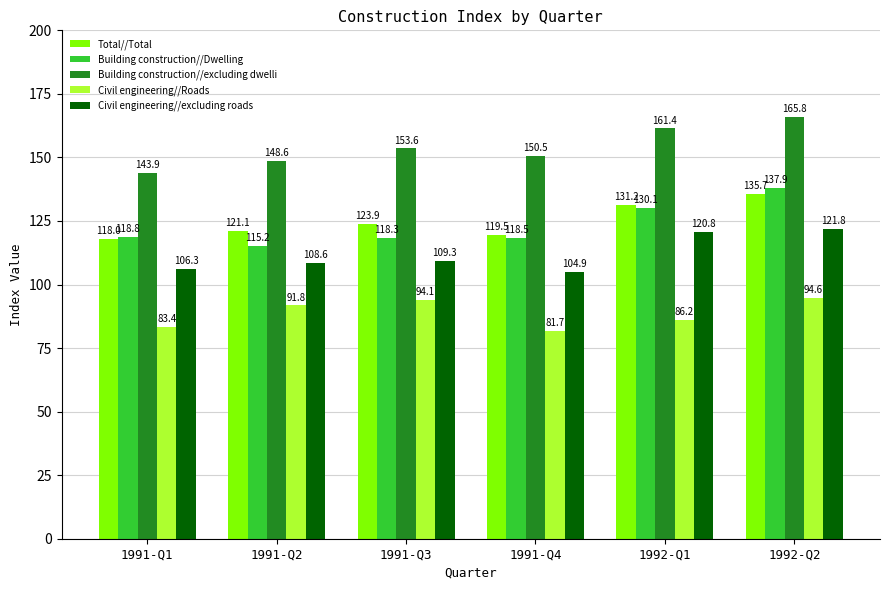

Reading left to right, list all the values displayed in this chart.

Total//Total: 1991-Q1=118.0	1991-Q2=121.1	1991-Q3=123.9	1991-Q4=119.5	1992-Q1=131.2	1992-Q2=135.7
Building construction//Dwelling: 1991-Q1=118.8	1991-Q2=115.2	1991-Q3=118.3	1991-Q4=118.5	1992-Q1=130.1	1992-Q2=137.9
Building construction//excluding dwelli: 1991-Q1=143.9	1991-Q2=148.6	1991-Q3=153.6	1991-Q4=150.5	1992-Q1=161.4	1992-Q2=165.8
Civil engineering//Roads: 1991-Q1=83.4	1991-Q2=91.8	1991-Q3=94.1	1991-Q4=81.7	1992-Q1=86.2	1992-Q2=94.6
Civil engineering//excluding roads: 1991-Q1=106.3	1991-Q2=108.6	1991-Q3=109.3	1991-Q4=104.9	1992-Q1=120.8	1992-Q2=121.8